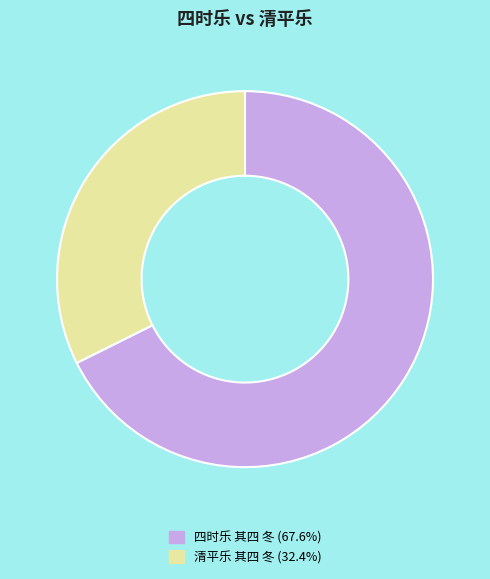

Combined, do 清平乐 其四 冬 and 四时乐 其四 冬 account for over 50%?

Yes